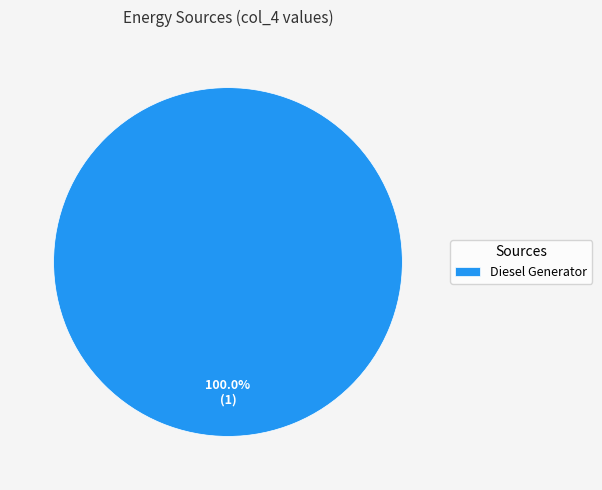

What is the majority slice?

Diesel Generator